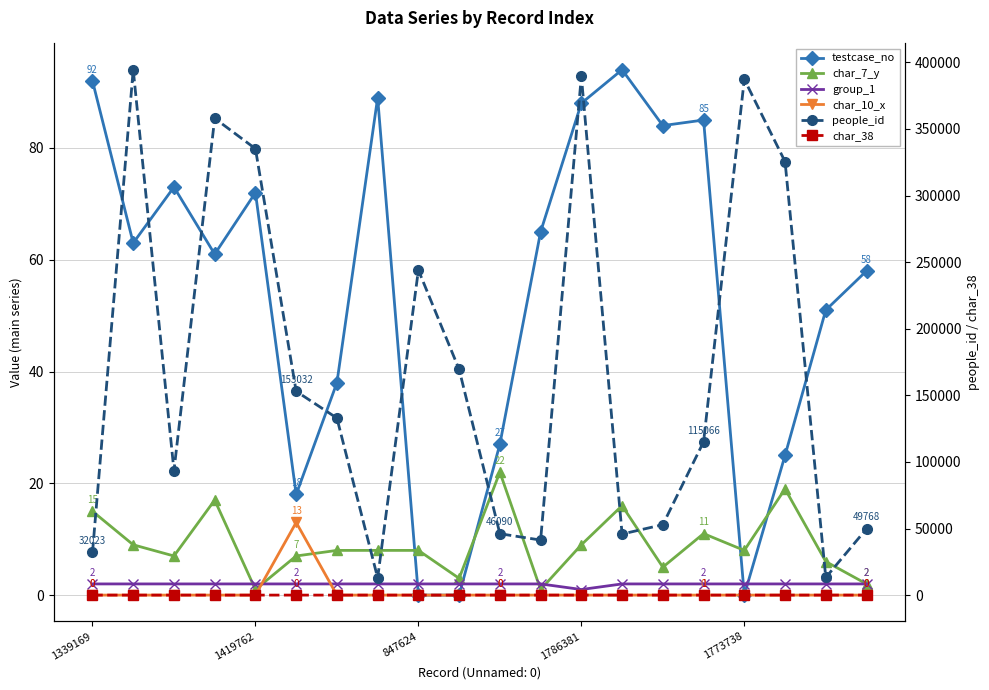

Reading left to right, list all the values displayed in this chart.

testcase_no: 92	63	73	61	72	18	38	89	0	0	27	65	88	94	84	85	0	25	51	58
char_7_y: 15	9	7	17	1	7	8	8	8	3	22	1	9	16	5	11	8	19	6	2
group_1: 2	2	2	2	2	2	2	2	2	2	2	2	1	2	2	2	2	2	2	2
char_10_x: 0	0	0	0	0	13	0	0	0	0	0	0	0	0	0	0	0	0	0	0
people_id: 32023	394491	93479	357979	335161	153032	132919	12926	244041	169443	46090	41335	389553	45843	52874	115066	387267	325506	13222	49768
char_38: 0	0	1	0	0	0	0	1	0	0	0	0	0	1	0	1	0	0	0	0